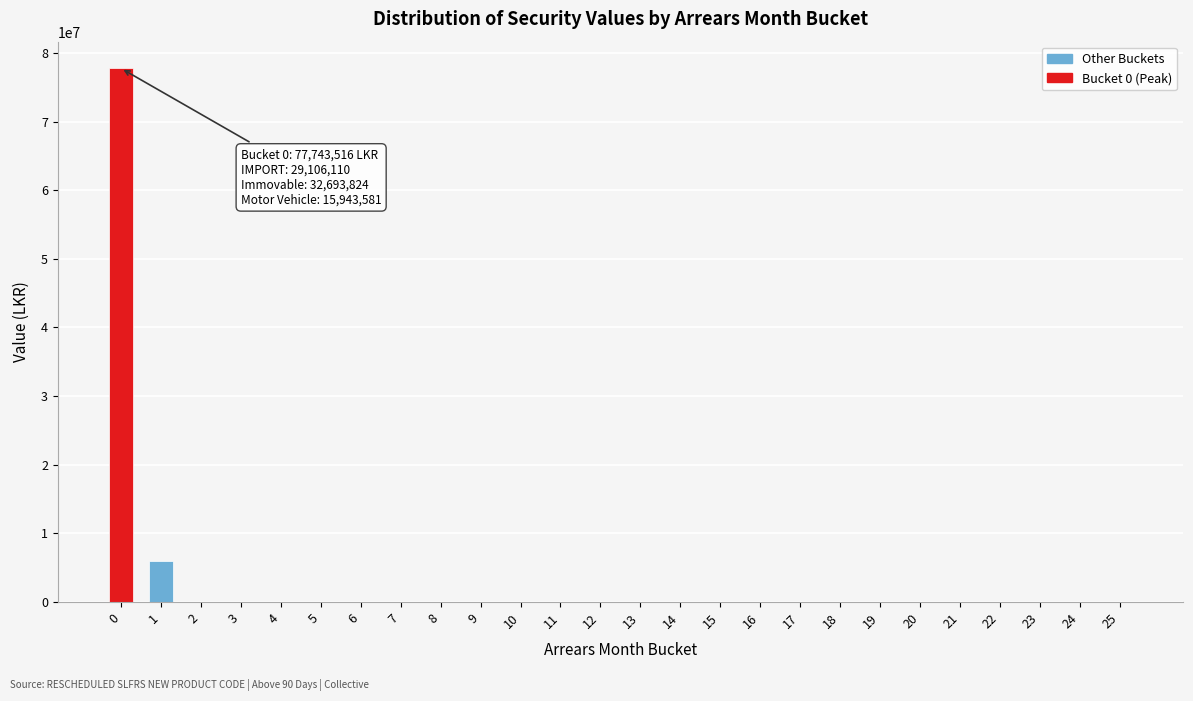

Reading left to right, extract all data points from this chart.

0=77743515.7	1=5915517.9	2=0.0	3=0.0	4=0.0	5=0.0	6=0.0	7=0.0	8=0.0	9=0.0	10=0.0	11=0.0	12=0.0	13=0.0	14=0.0	15=0.0	16=0.0	17=0.0	18=0.0	19=0.0	20=0.0	21=0.0	22=0.0	23=0.0	24=0.0	25=0.0